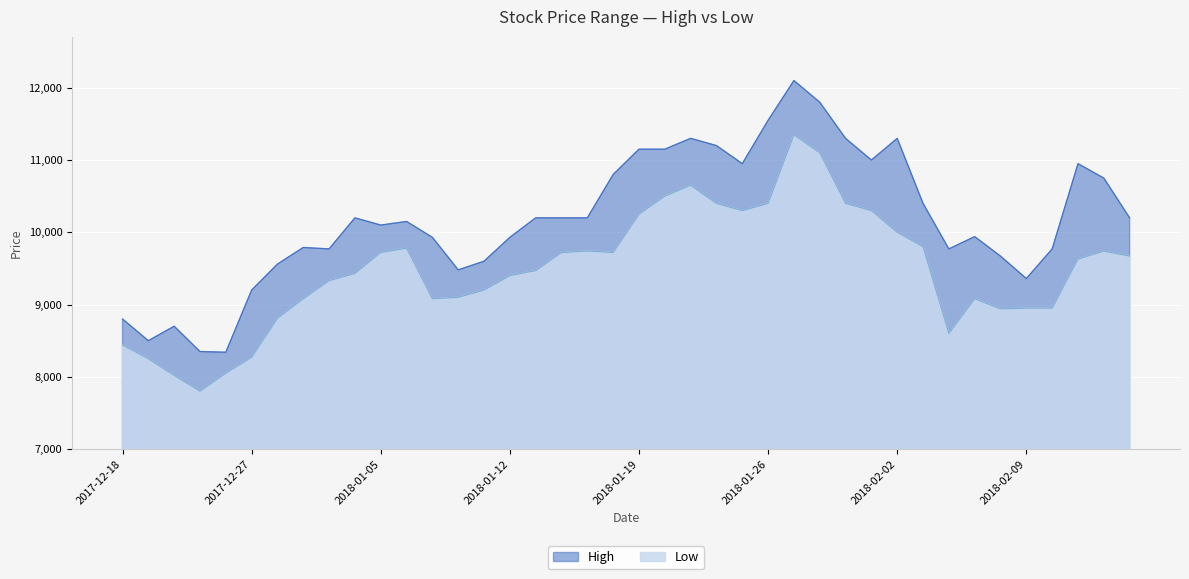

How many lines are shown in the chart?

2